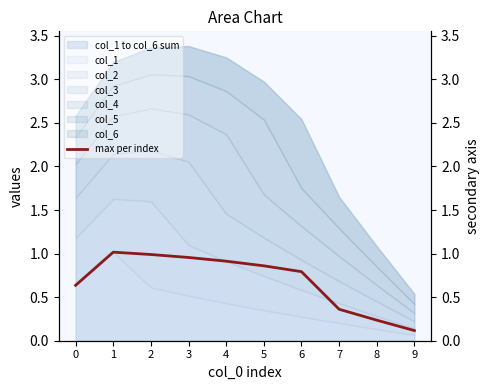

At which category does the chart reach its peak across all series?

1